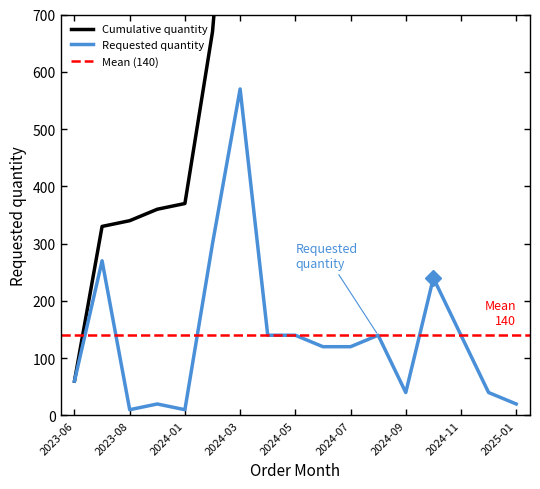

List the labels in order of value, smallest first.

2023-08, 2024-01, 2023-12, 2025-01, 2024-09, 2024-12, 2023-06, 2024-06, 2024-07, 2024-04, 2024-05, 2024-08, 2024-11, 2024-10, 2023-07, 2024-02, 2024-03